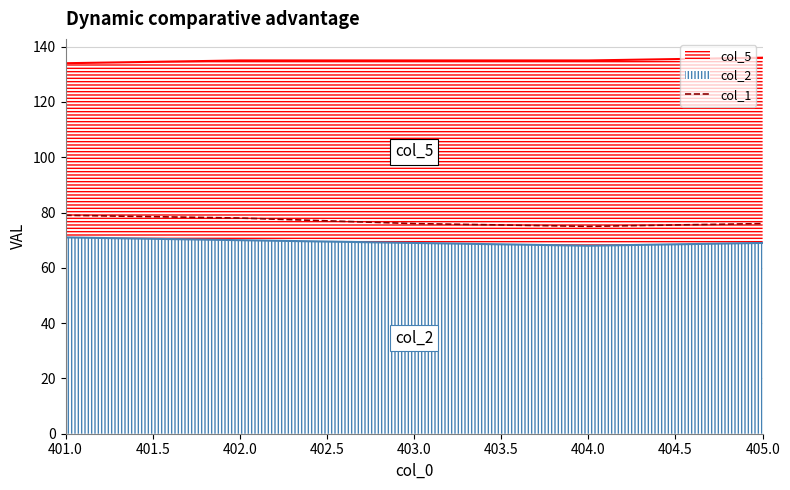

True or false: col_1 has a value of 76 at 403.0.

True